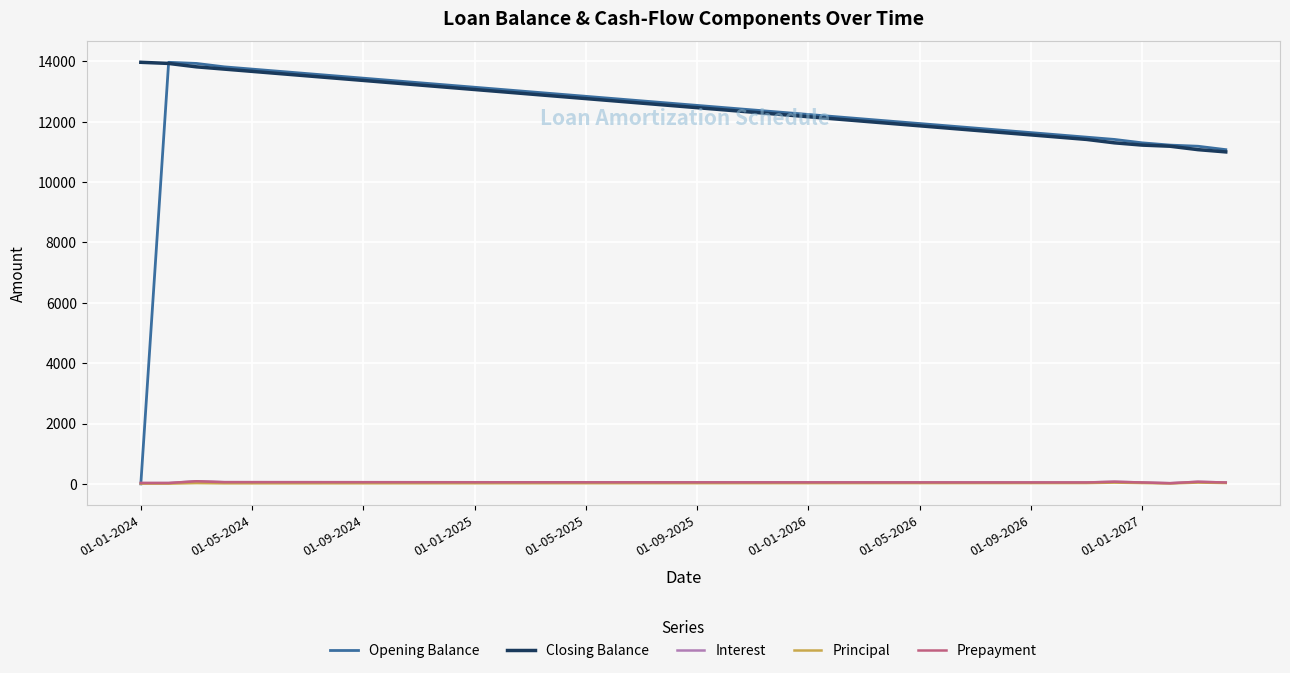

How many intersections are there between Prepayment and Opening Balance?

1